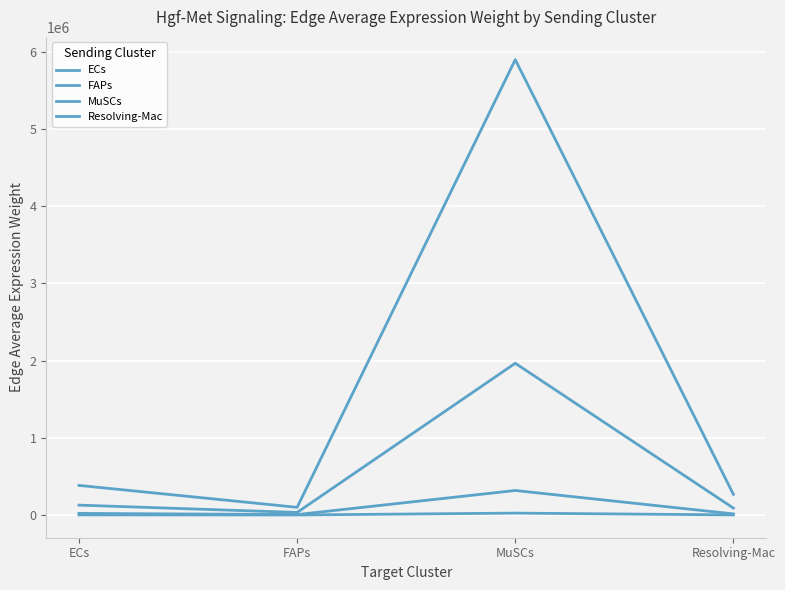

At which category does ECs reach its first local peak?

MuSCs